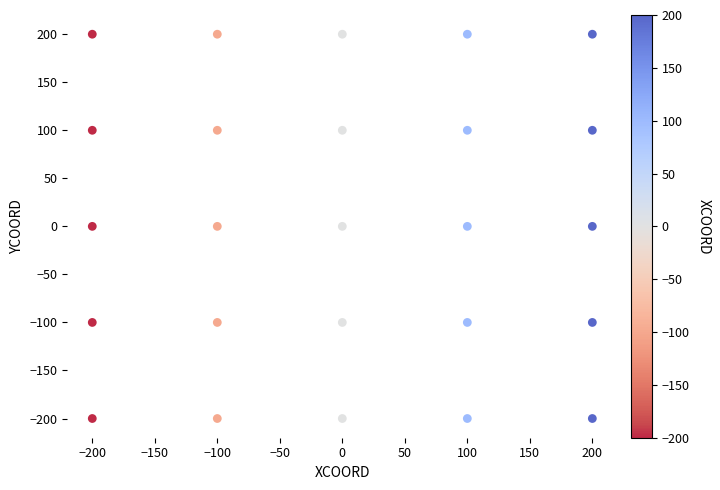

What is the range of X values (max minus min)?

400